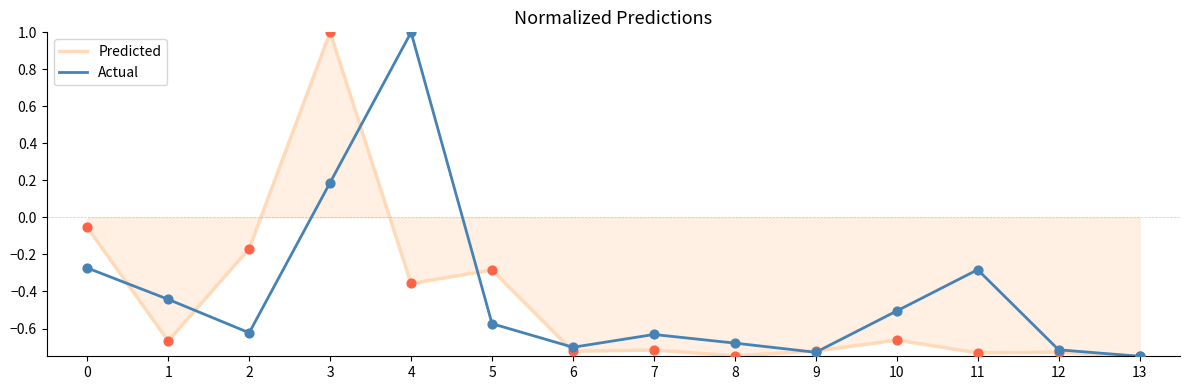

Between 4 and 5, which series saw the biggest shift?

Actual